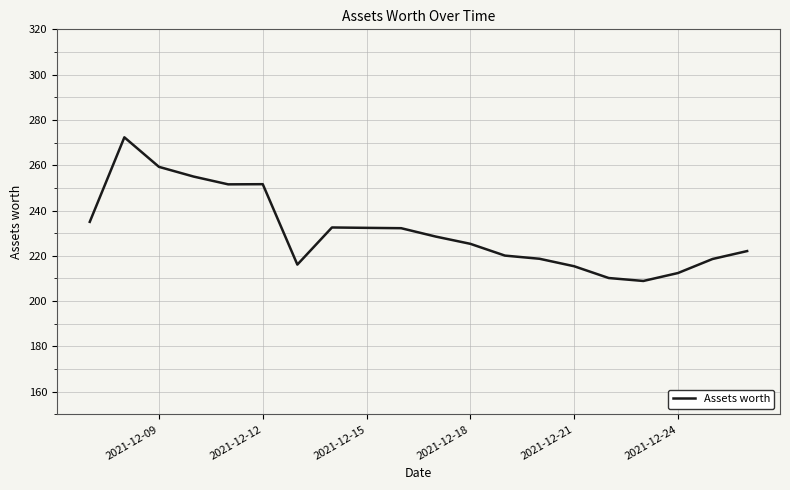

What is the maximum value shown in the chart?

272.3